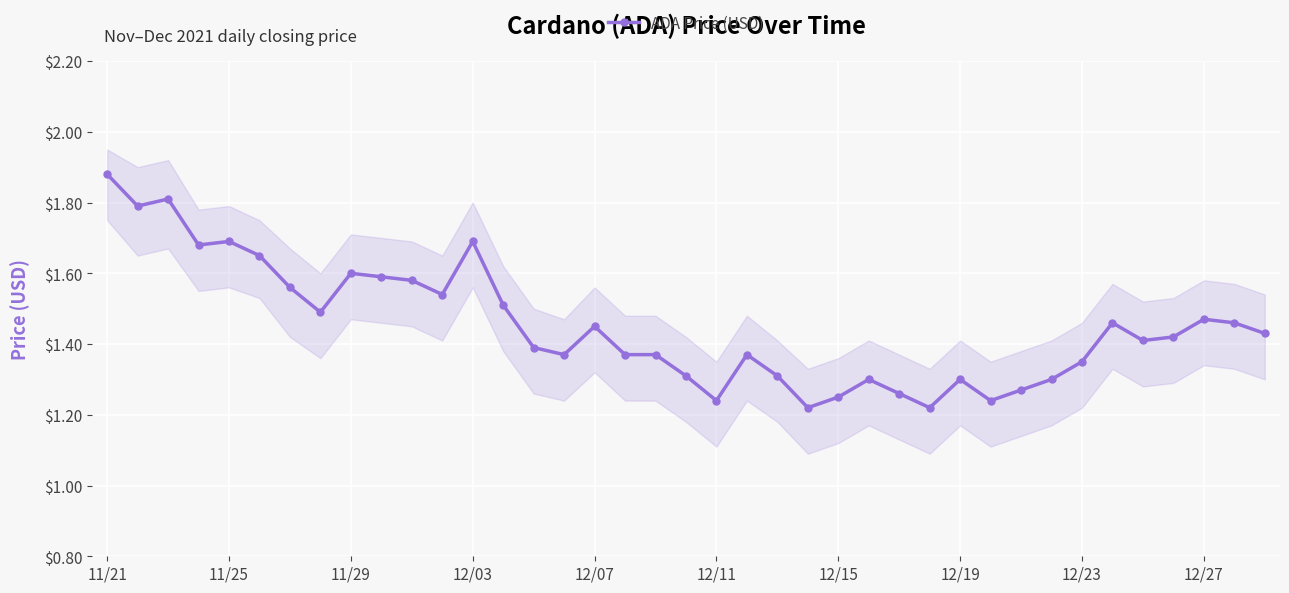

True or false: the data shows 1.3 at 31.

True